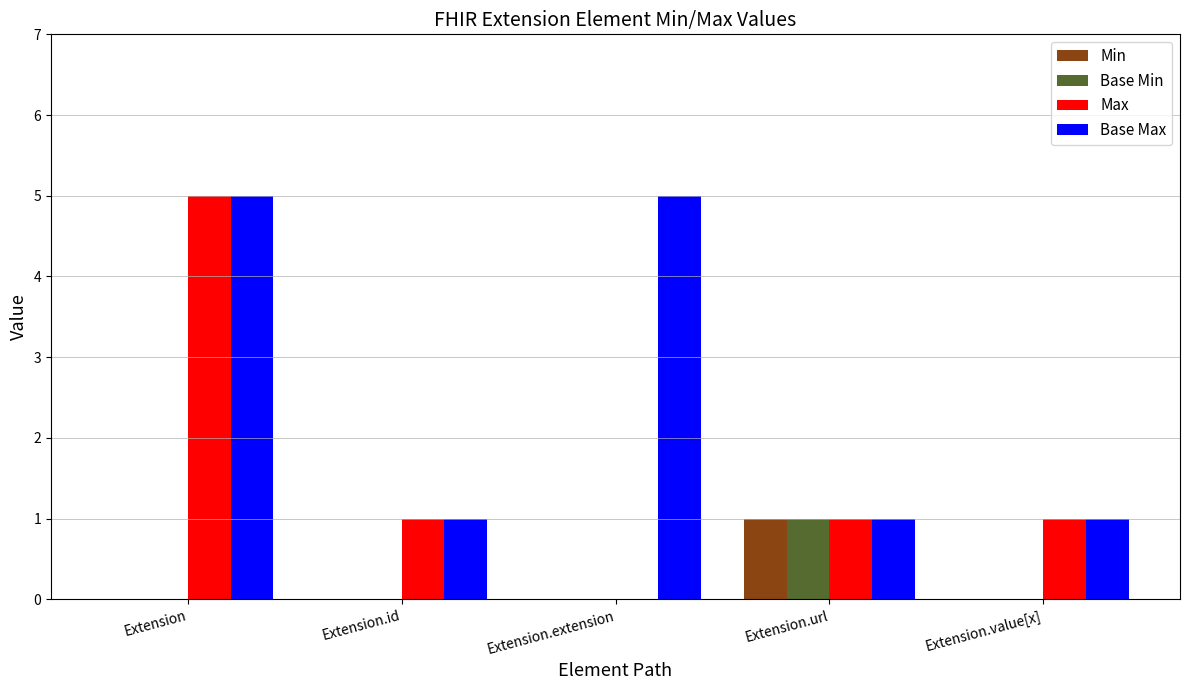

What is the sum of all Base Max values?

13